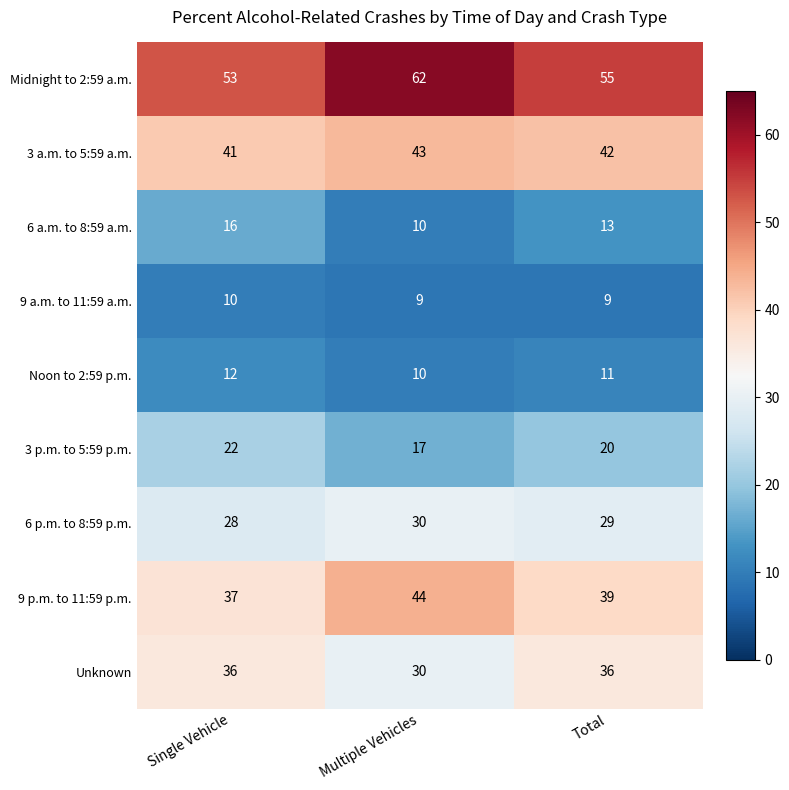

List the series in order of their peak value, highest first.

Midnight to 2:59 a.m., 9 p.m. to 11:59 p.m., 3 a.m. to 5:59 a.m., Unknown, 6 p.m. to 8:59 p.m., 3 p.m. to 5:59 p.m., 6 a.m. to 8:59 a.m., Noon to 2:59 p.m., 9 a.m. to 11:59 a.m.